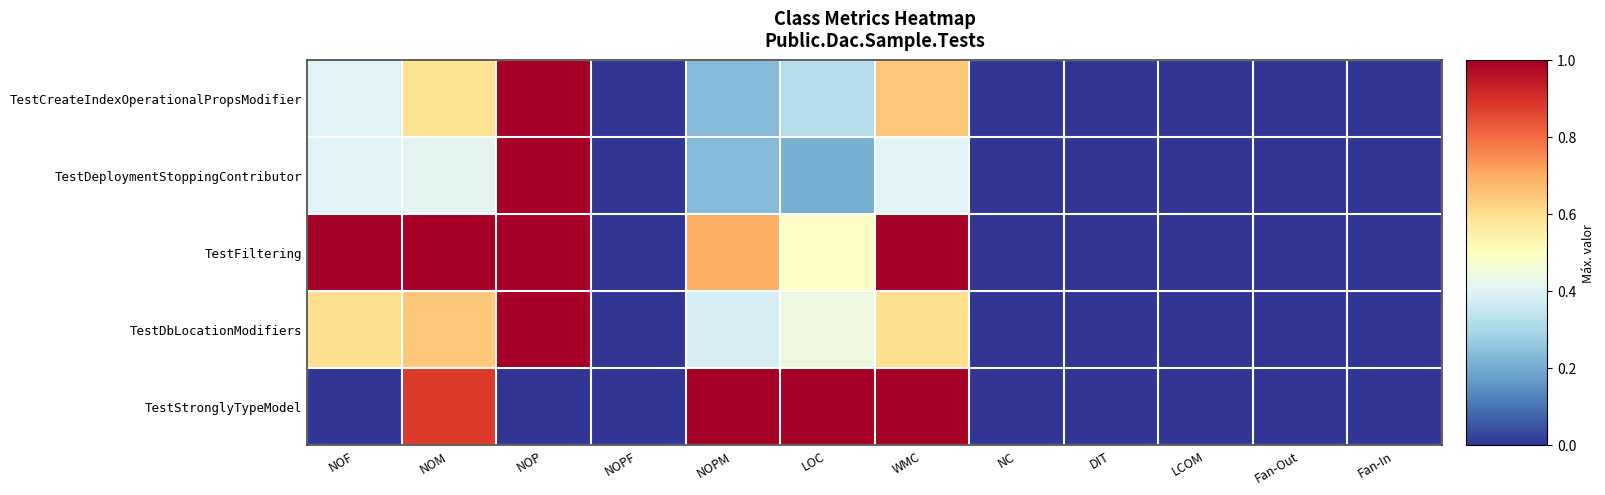

Reading right to left, transcribe all the data shown in this chart.

TestCreateIndexOperationalPropsModifier: Fan-In=0.0	Fan-Out=0.0	LCOM=0.0	DIT=0.0	NC=0.0	WMC=0.7	LOC=0.3	NOPM=0.2	NOPF=0.0	NOP=1.0	NOM=0.6	NOF=0.4
TestDeploymentStoppingContributor: Fan-In=0.0	Fan-Out=0.0	LCOM=0.0	DIT=0.0	NC=0.0	WMC=0.4	LOC=0.2	NOPM=0.2	NOPF=0.0	NOP=1.0	NOM=0.4	NOF=0.4
TestFiltering: Fan-In=0.0	Fan-Out=0.0	LCOM=0.0	DIT=0.0	NC=0.0	WMC=1.0	LOC=0.5	NOPM=0.7	NOPF=0.0	NOP=1.0	NOM=1.0	NOF=1.0
TestDbLocationModifiers: Fan-In=0.0	Fan-Out=0.0	LCOM=0.0	DIT=0.0	NC=0.0	WMC=0.6	LOC=0.4	NOPM=0.4	NOPF=0.0	NOP=1.0	NOM=0.6	NOF=0.6
TestStronglyTypeModel: Fan-In=0.0	Fan-Out=0.0	LCOM=0.0	DIT=0.0	NC=0.0	WMC=1.0	LOC=1.0	NOPM=1.0	NOPF=0.0	NOP=0.0	NOM=0.9	NOF=0.0